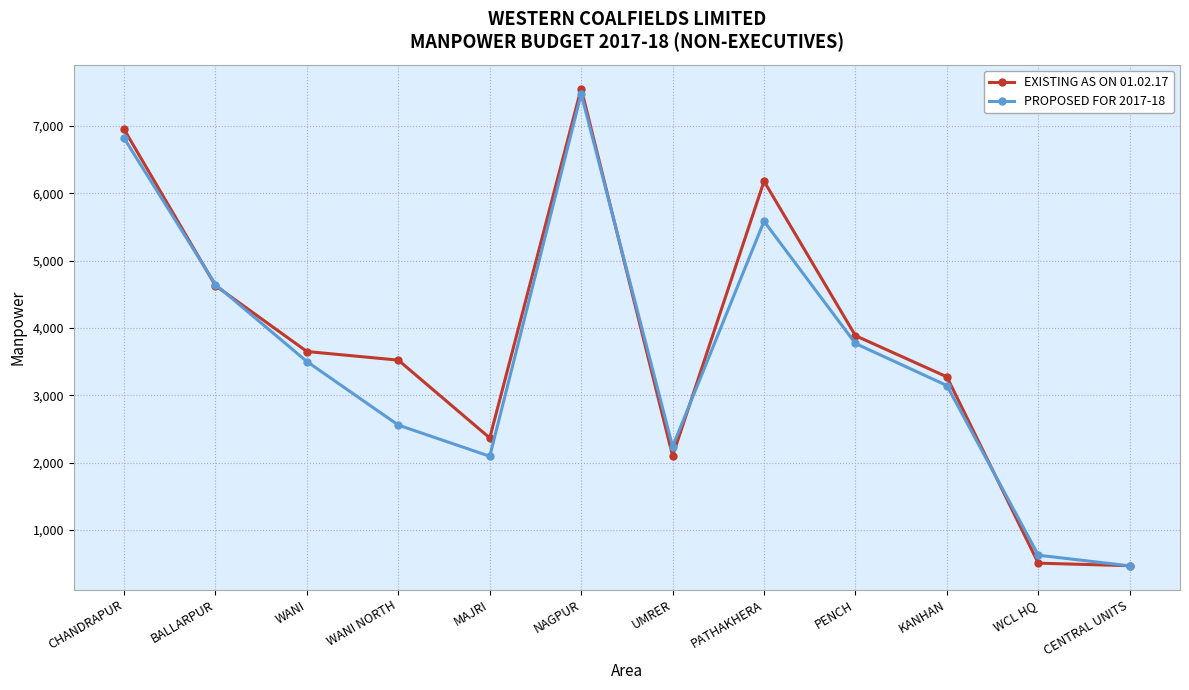

What value does the PROPOSED FOR 2017-18 series have at PATHAKHERA, to the nearest 100?

5600